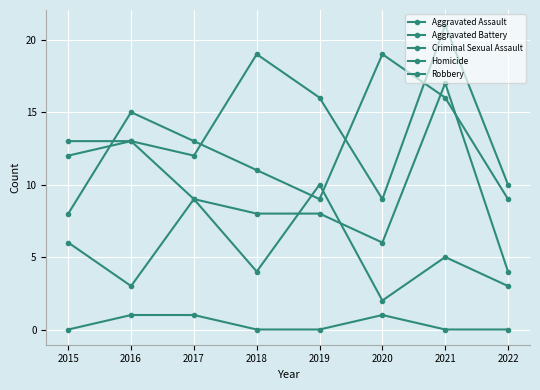

List the labels in order of Robbery value, smallest first.

2015, 2019, 2022, 2018, 2017, 2016, 2021, 2020